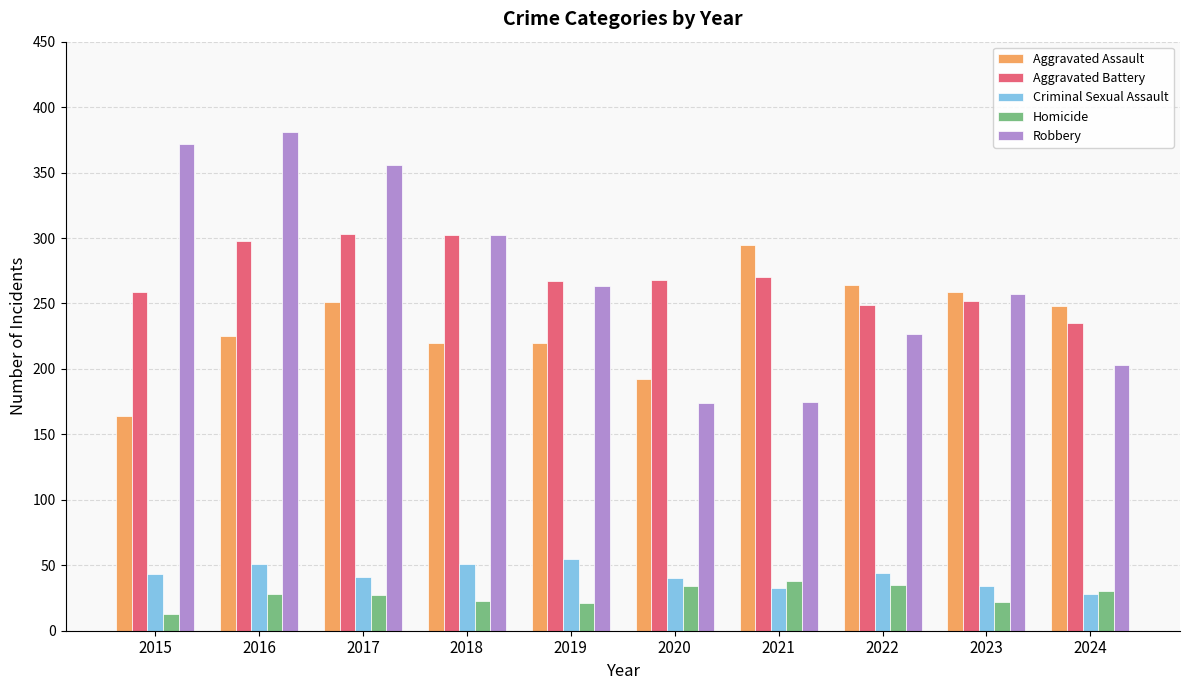

What is the total value across all series at 2015?

851